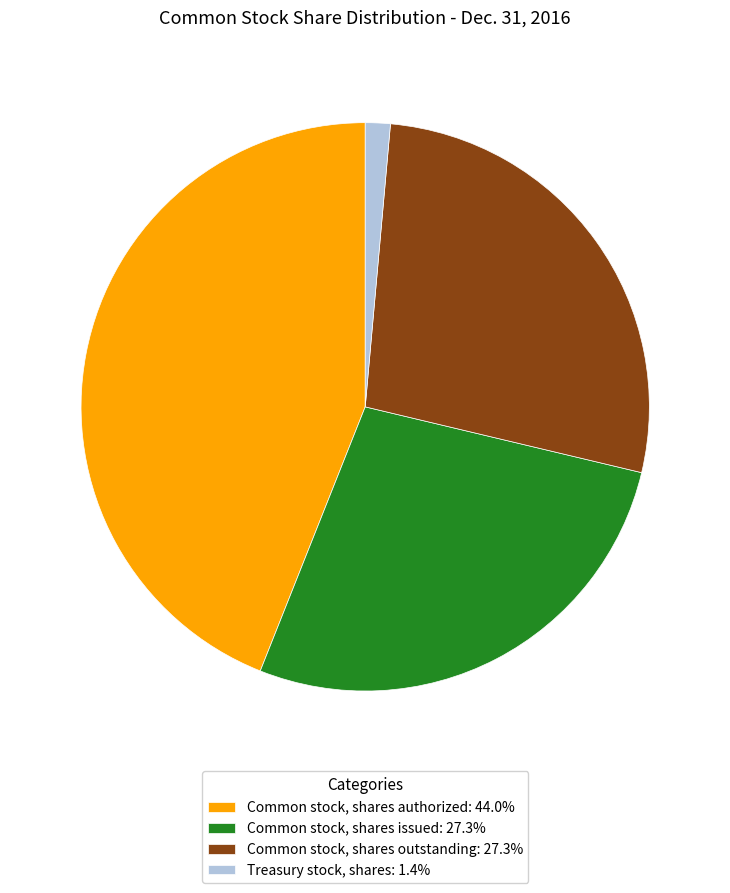

How many slices are in this pie chart?

4